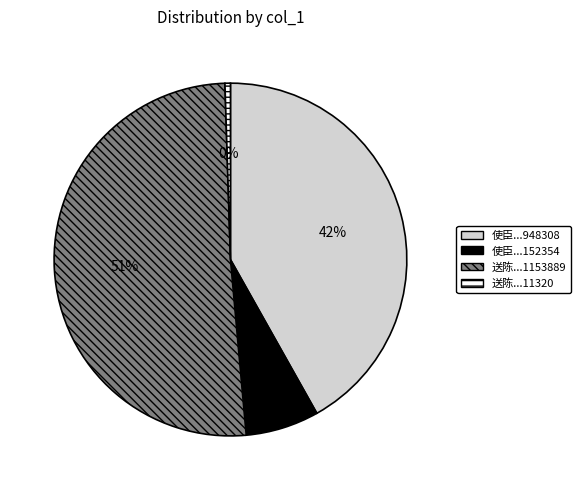

How many segments does this pie chart have?

4